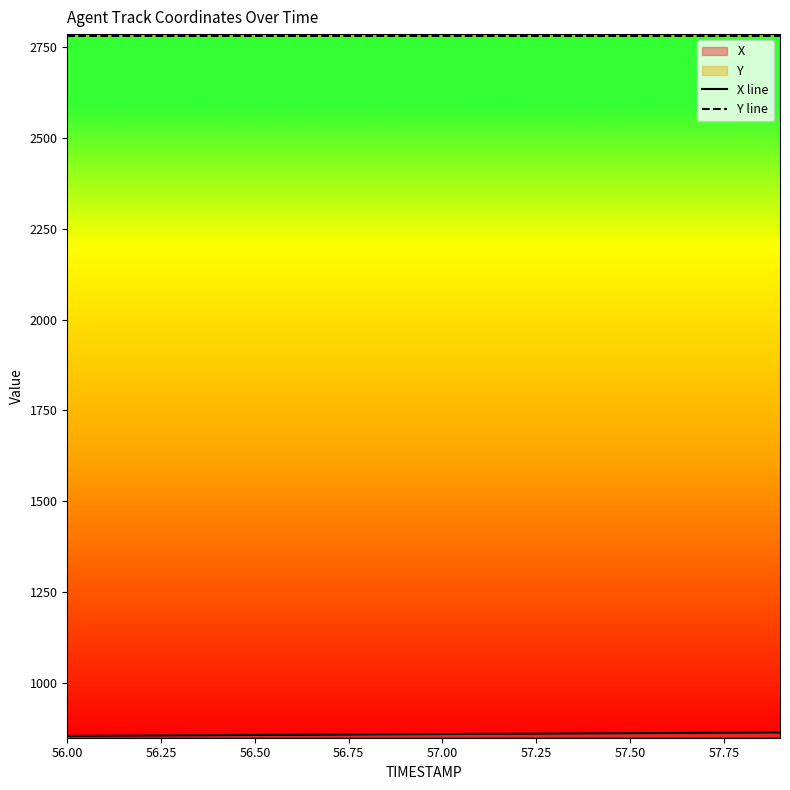

What is the difference between the maximum and minimum values in the X line series?

9.6